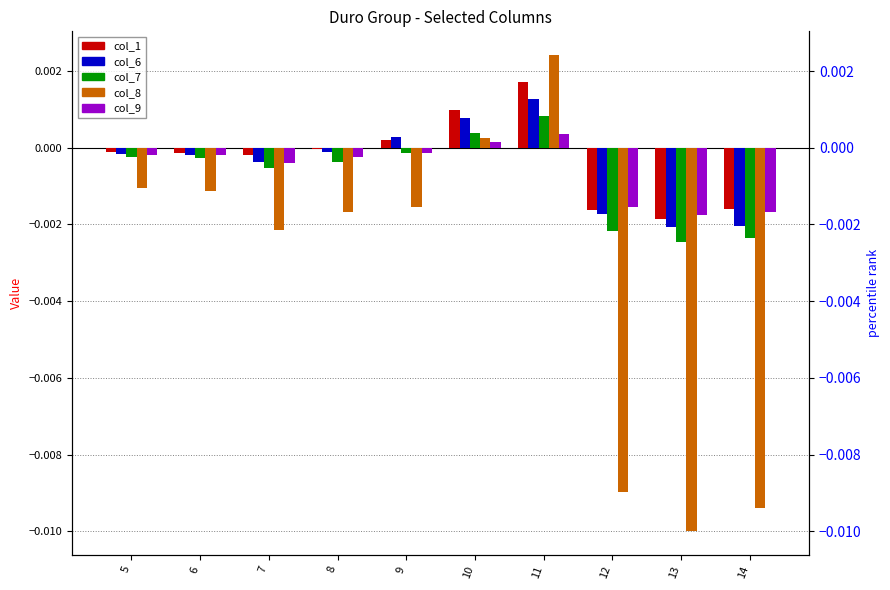

True or false: col_6 has a value of -0.0 at 6.

True